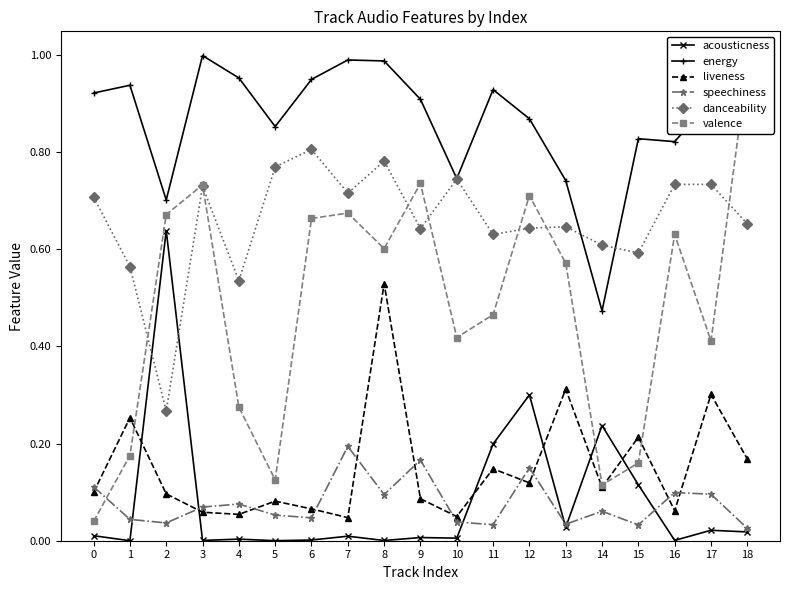

What is the average value of the valence series?

0.5